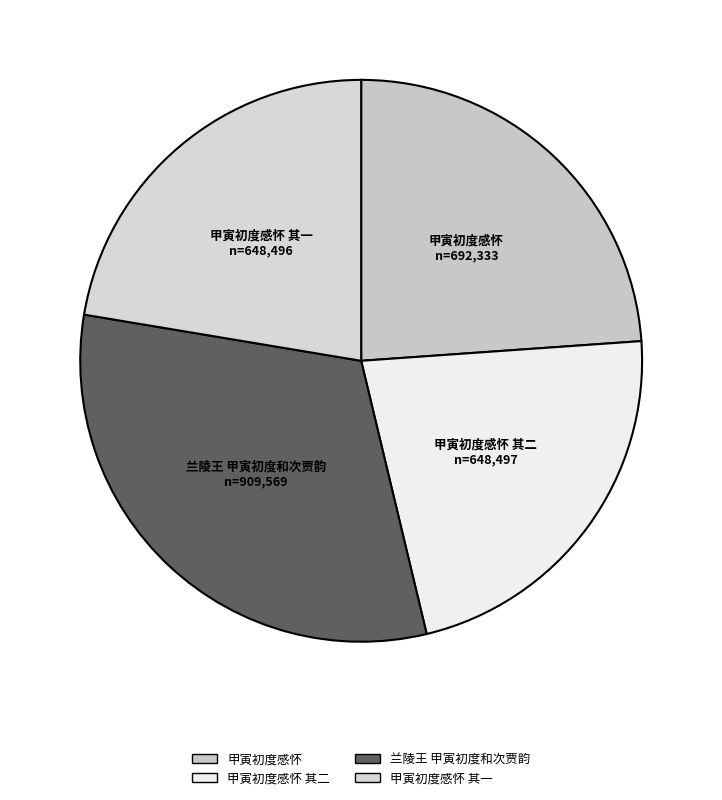

Does 甲寅初度感怀 account for over 50% of the chart?

No